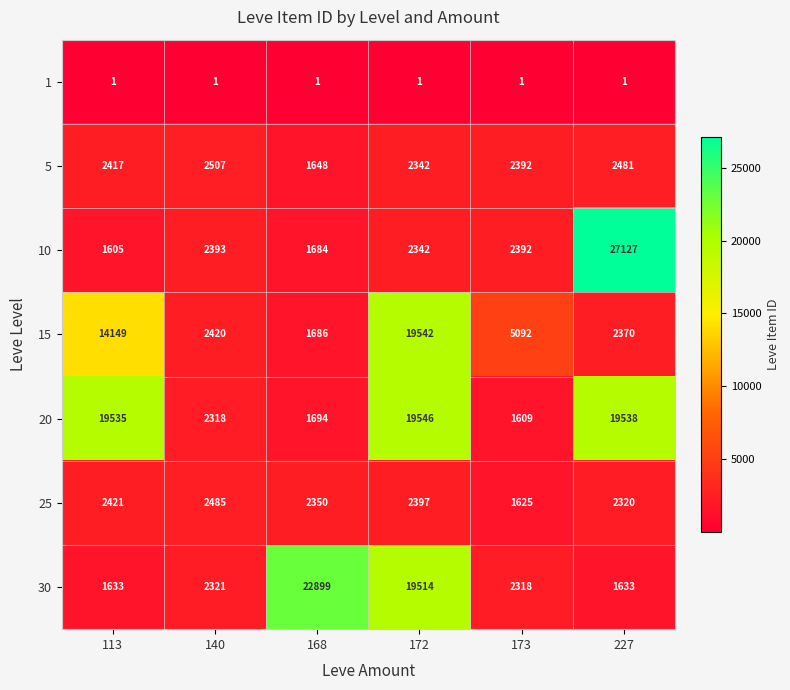

What is the difference between the second highest and minimum values in the 5 series?

833